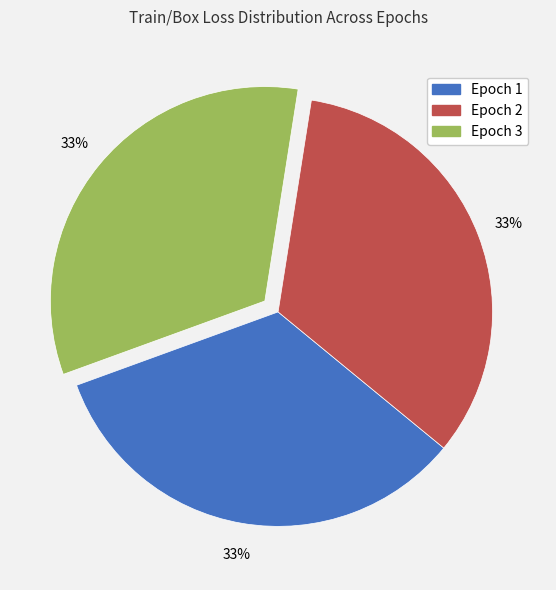

To the nearest percent, what percentage of the pie is Epoch 2?

33%